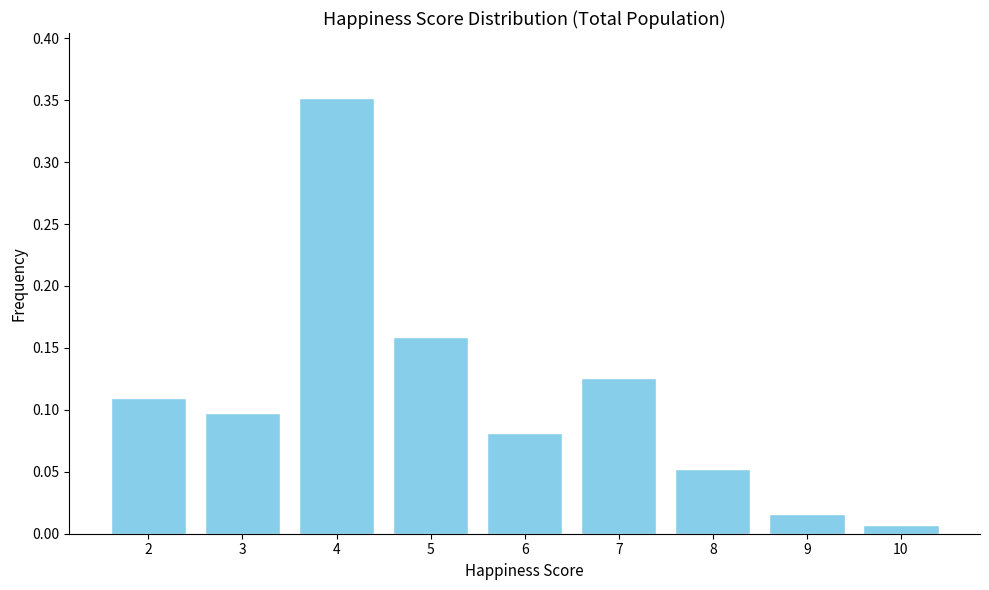

Which category has the highest value across all series?

4